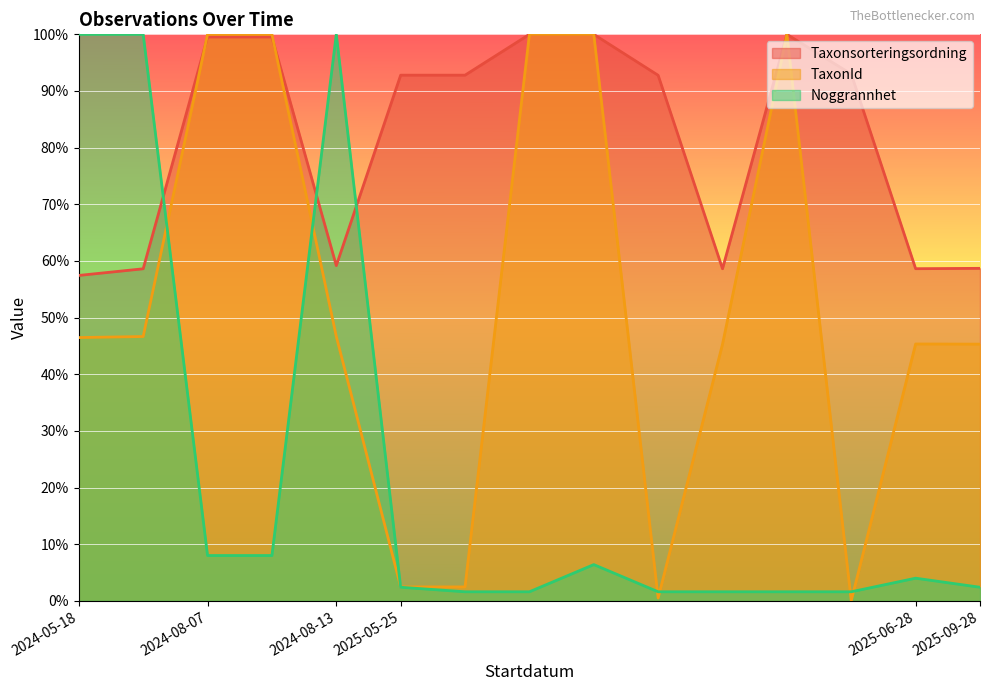

Reading left to right, what are all the values shown in this chart?

Taxonsorteringsordning: 2024-05-18=57.4	2024-05-18=58.6	2024-08-07=99.5	2024-08-07=99.5	2024-08-13=59.2	2025-05-25=92.8	2025-05-25=92.8	2025-05-25=100.0	2025-05-25=100.0	2025-05-25=92.8	2025-05-25=58.6	2025-05-25=100.0	2025-05-25=93.0	2025-06-28=58.6	2025-09-28=58.7
TaxonId: 2024-05-18=46.5	2024-05-18=46.7	2024-08-07=100.0	2024-08-07=100.0	2024-08-13=46.7	2025-05-25=2.5	2025-05-25=2.5	2025-05-25=100.0	2025-05-25=100.0	2025-05-25=0.5	2025-05-25=45.3	2025-05-25=100.0	2025-05-25=0.0	2025-06-28=45.3	2025-09-28=45.3
Noggrannhet: 2024-05-18=100.0	2024-05-18=100.0	2024-08-07=8.0	2024-08-07=8.0	2024-08-13=100.0	2025-05-25=2.4	2025-05-25=1.6	2025-05-25=1.6	2025-05-25=6.4	2025-05-25=1.6	2025-05-25=1.6	2025-05-25=1.6	2025-05-25=1.6	2025-06-28=4.0	2025-09-28=2.4